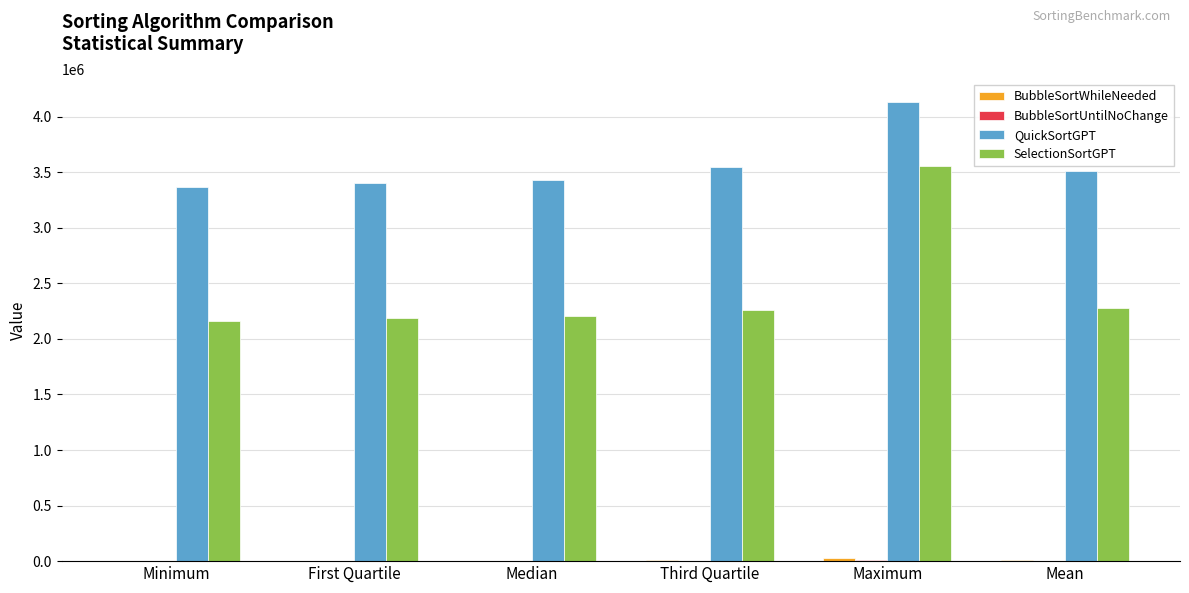

Which label corresponds to the largest value in the chart?

Maximum